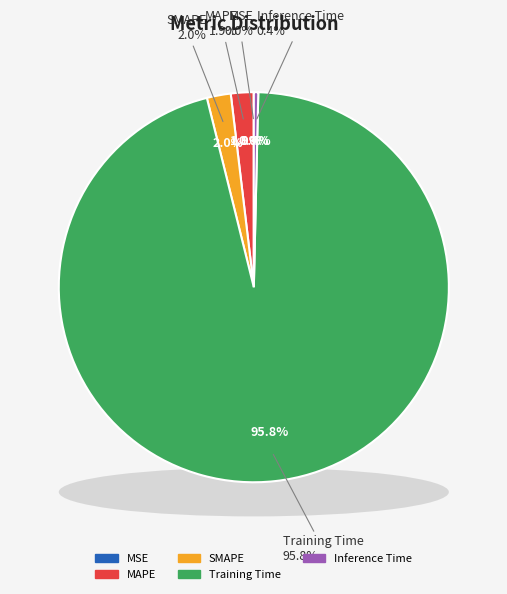

To the nearest percent, what is the difference between the largest and smallest slice percentages?

96%